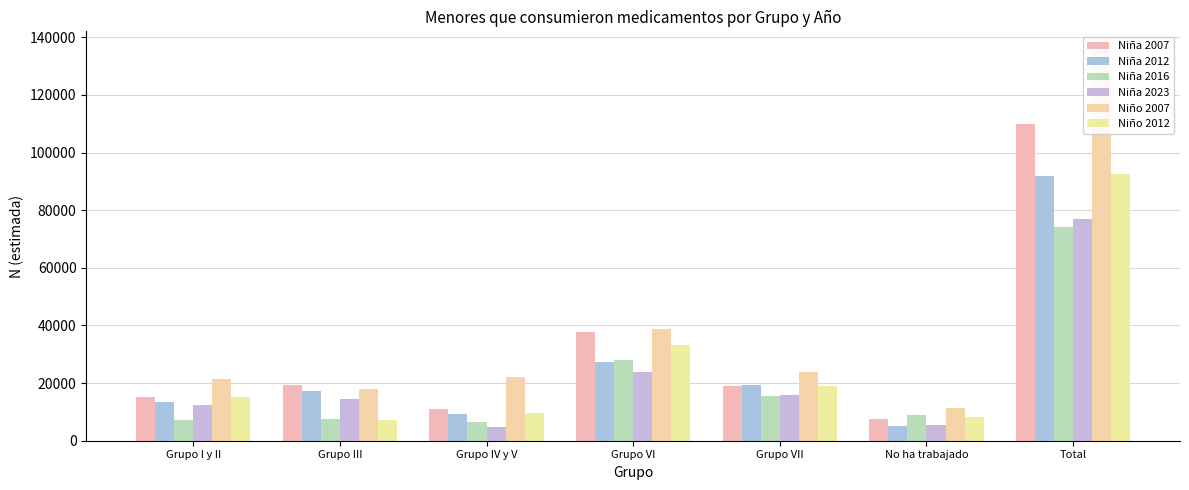

How many values in the Niña 2007 series are below 18853?

3